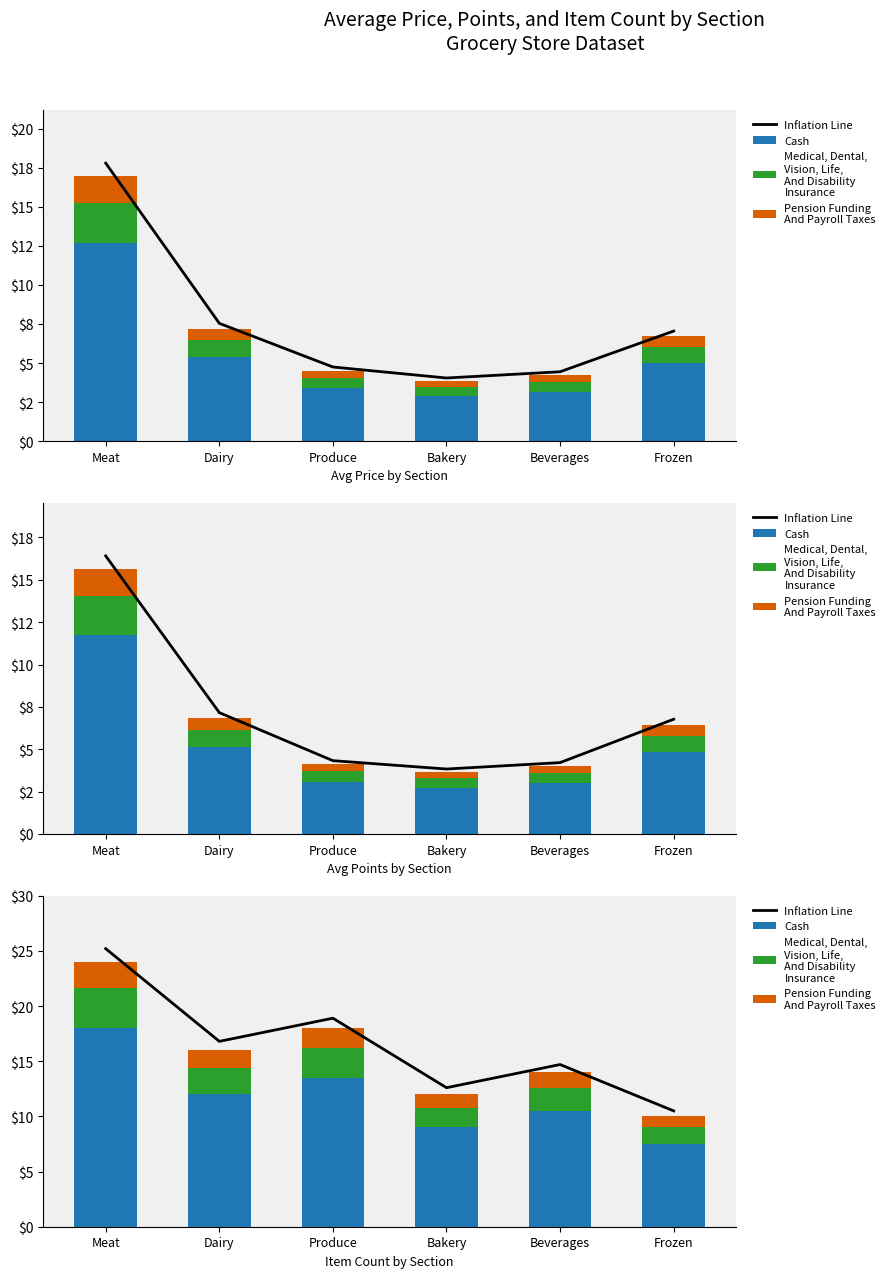

At which label does Medical, Dental,
Vision, Life,
And Disability
Insurance first exceed 2?

Meat